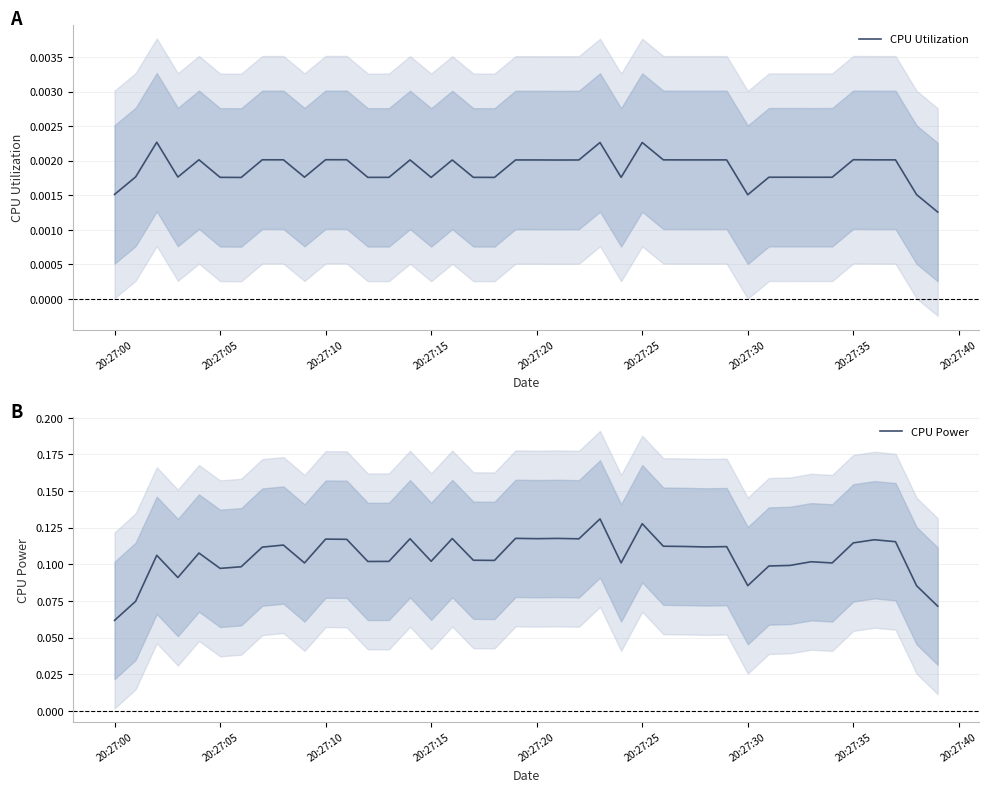

At which label is CPU Power closest to 0?

20:27:00